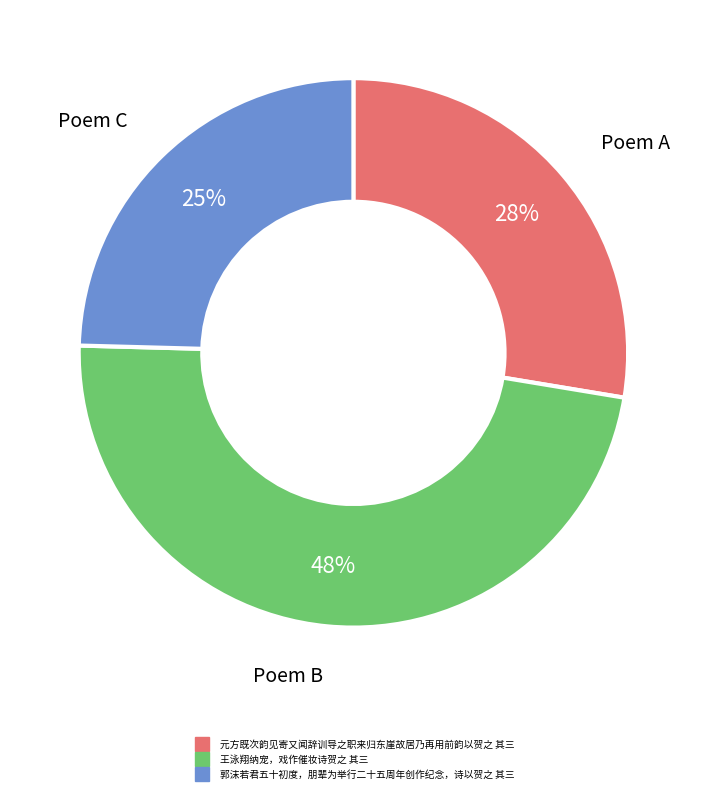

To the nearest percent, what is the average slice percentage?

33%